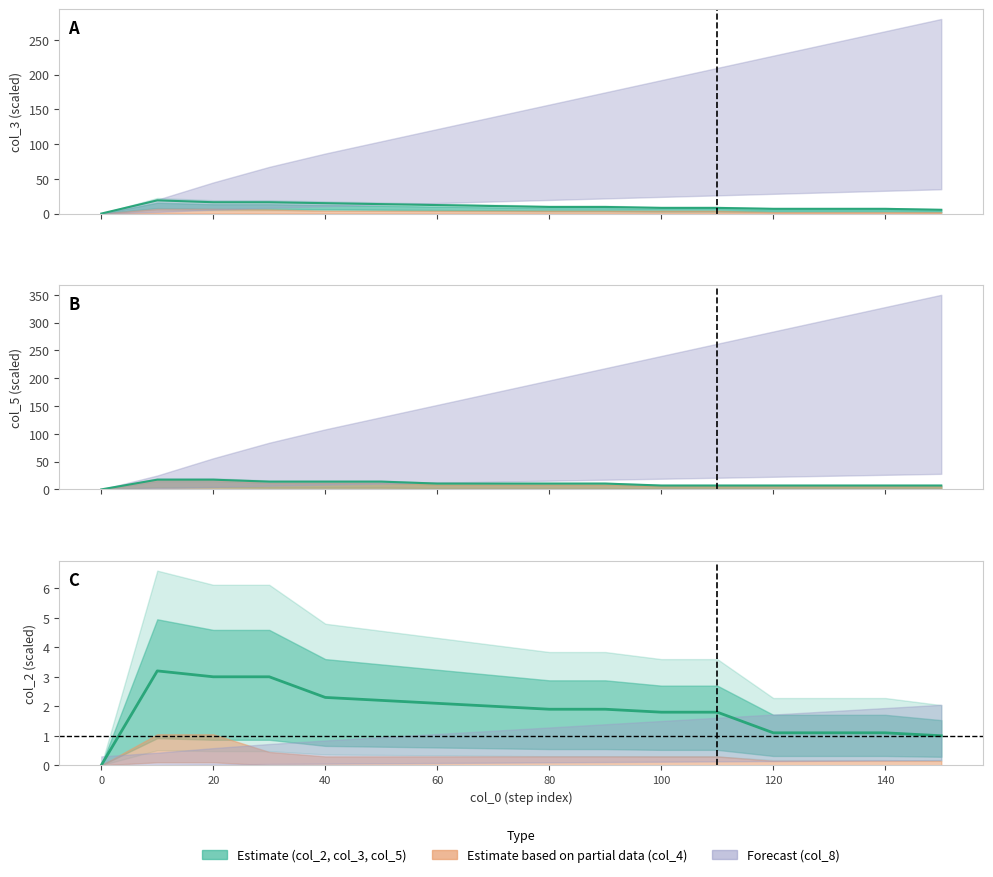

What is the highest value of the col_2_line series?

3.2